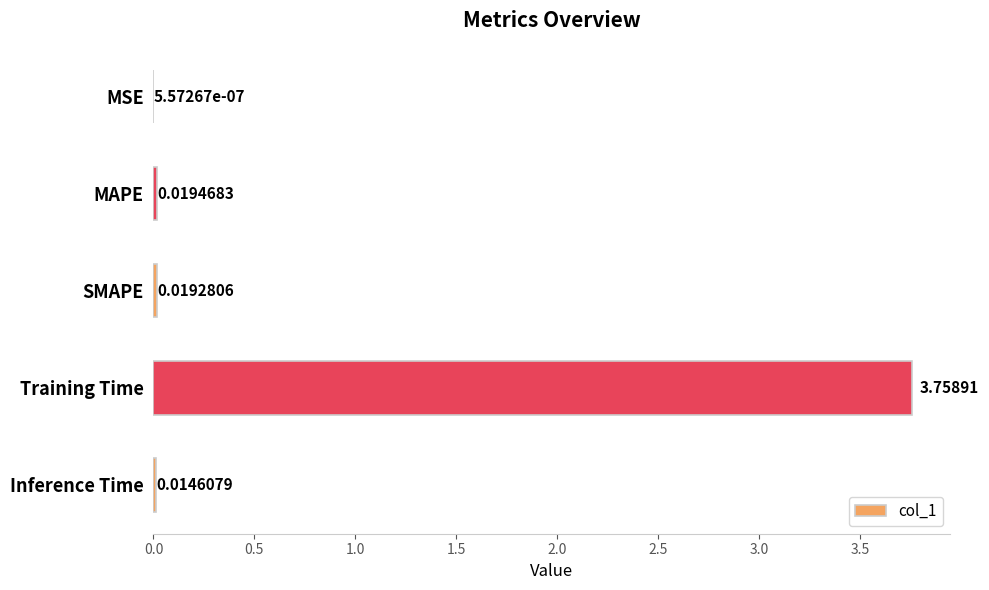

Which label corresponds to the largest value in the chart?

Training Time